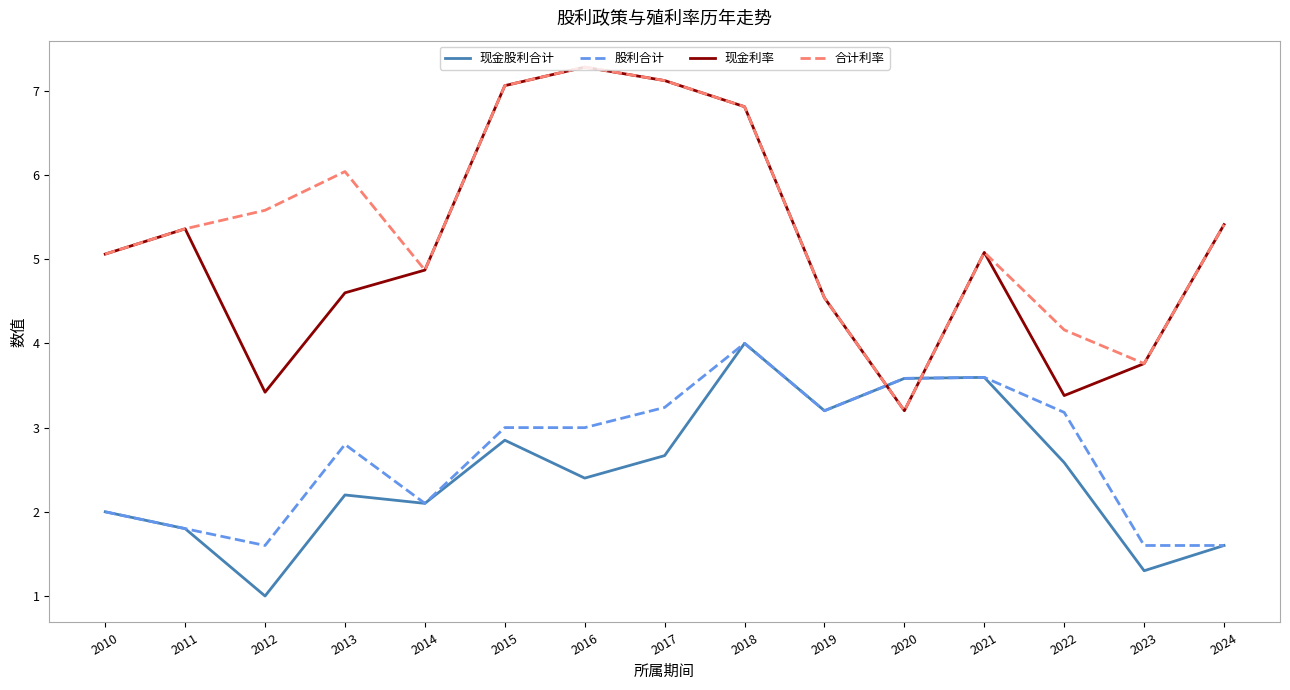

How many lines are shown in the chart?

4